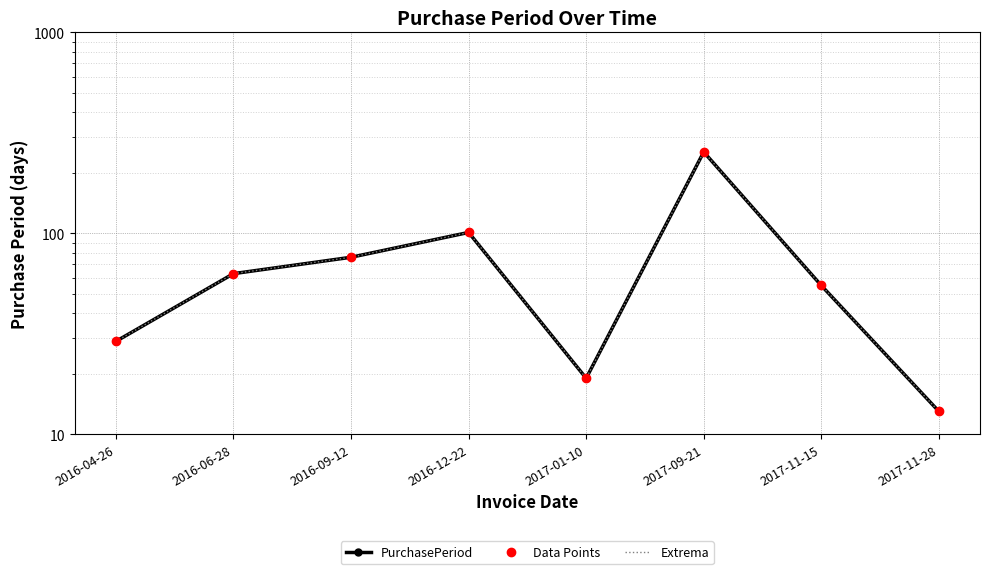

True or false: Extrema has a value of 19 at 2017-01-10.

True